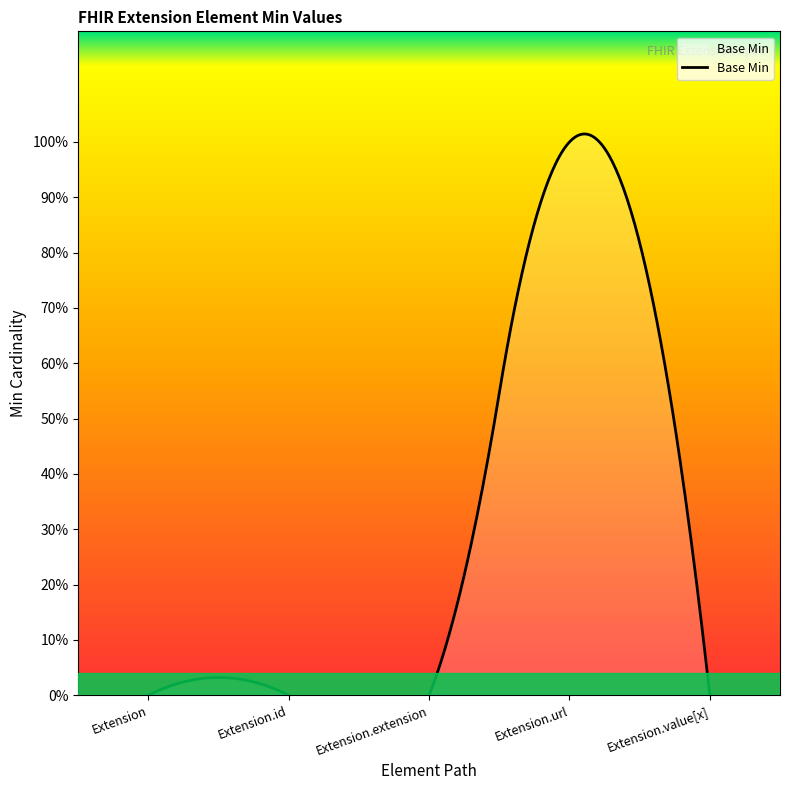

At which category does the chart reach its peak across all series?

Extension.url